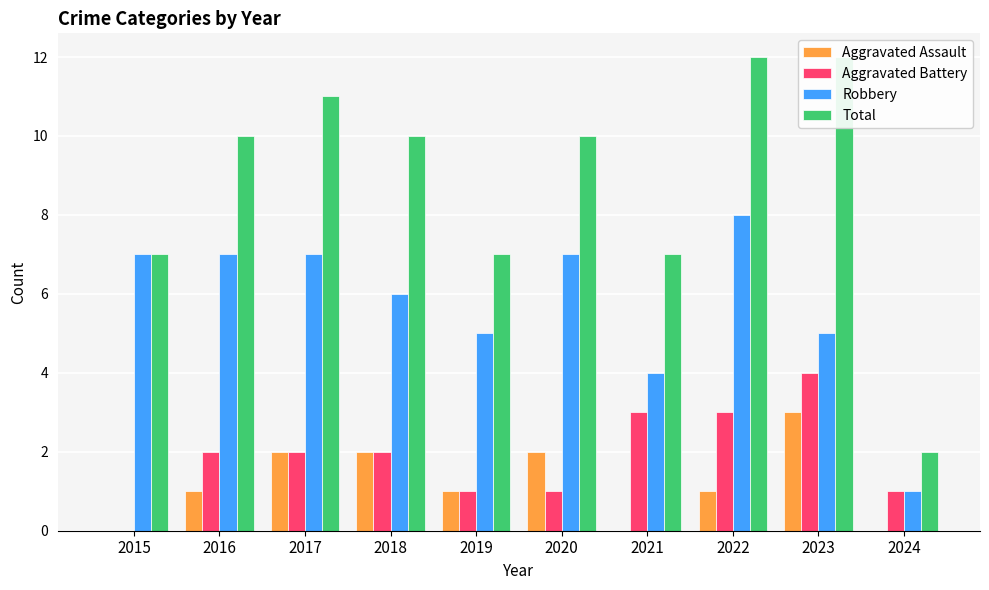

Is the value of Aggravated Assault at 2015 greater than the value of Robbery at 2017?

No